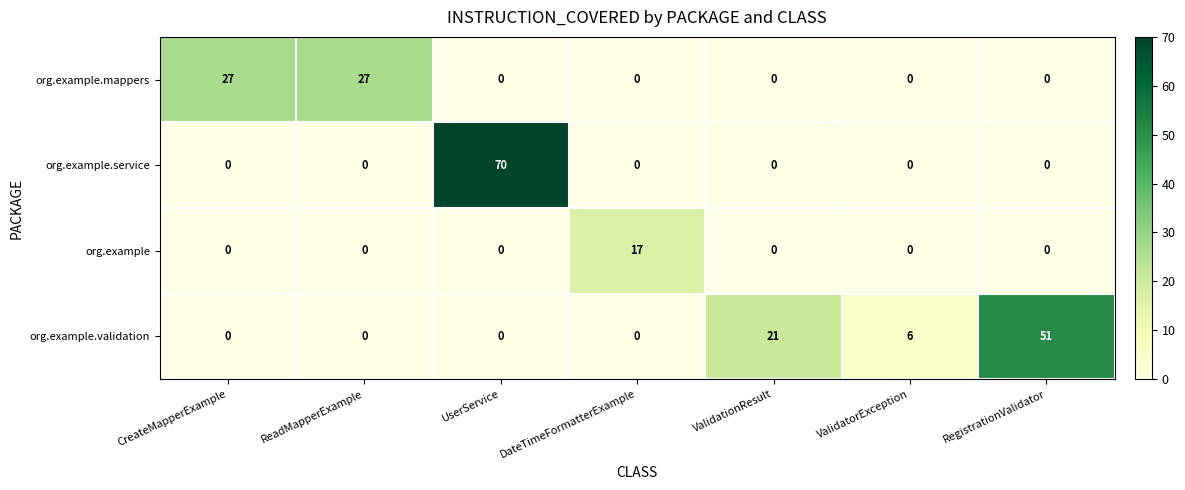

What is the greatest value displayed?

70